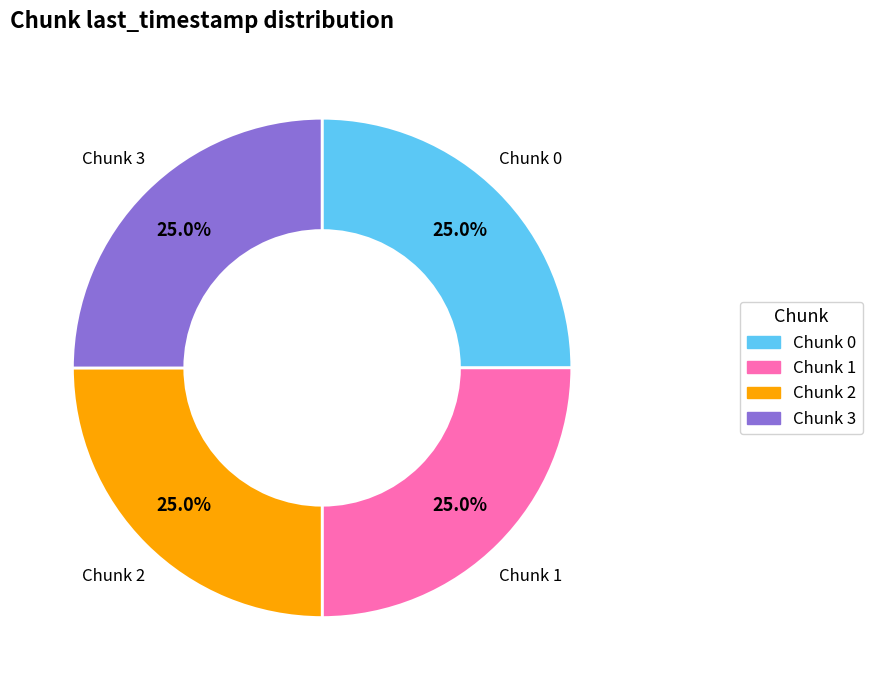

Approximately how many times larger is the value at Chunk 3 compared to Chunk 1?

1.0